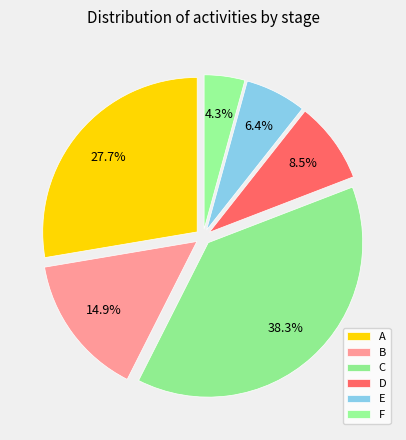

How many slices are in this pie chart?

6